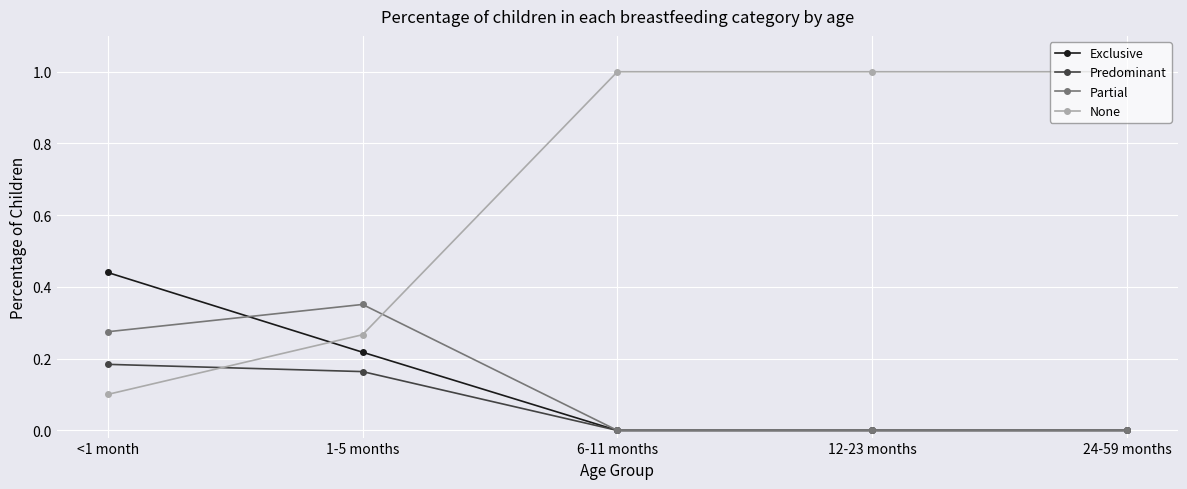

Which series has the largest total across all categories?

None